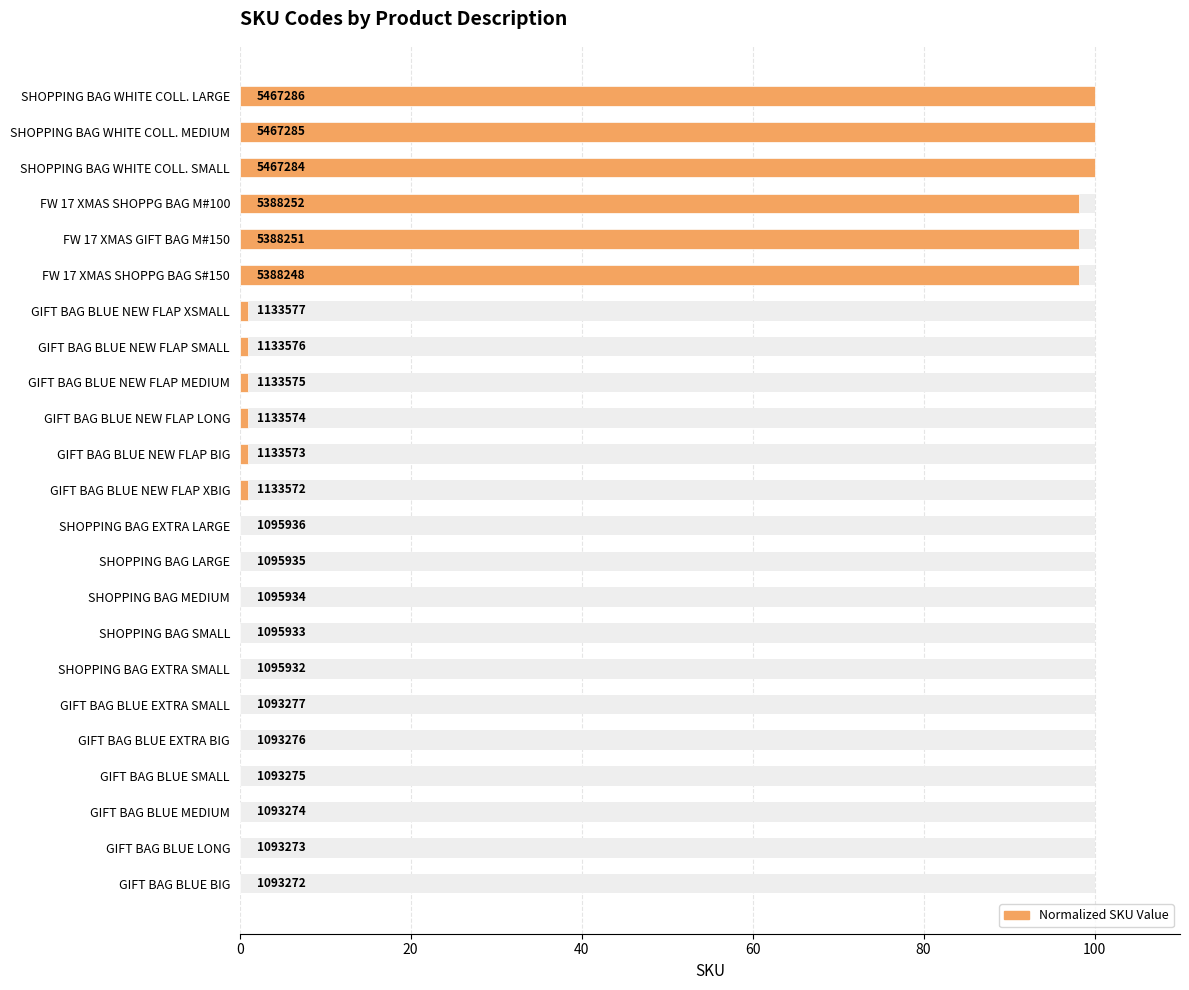

What is the average value?

26.1